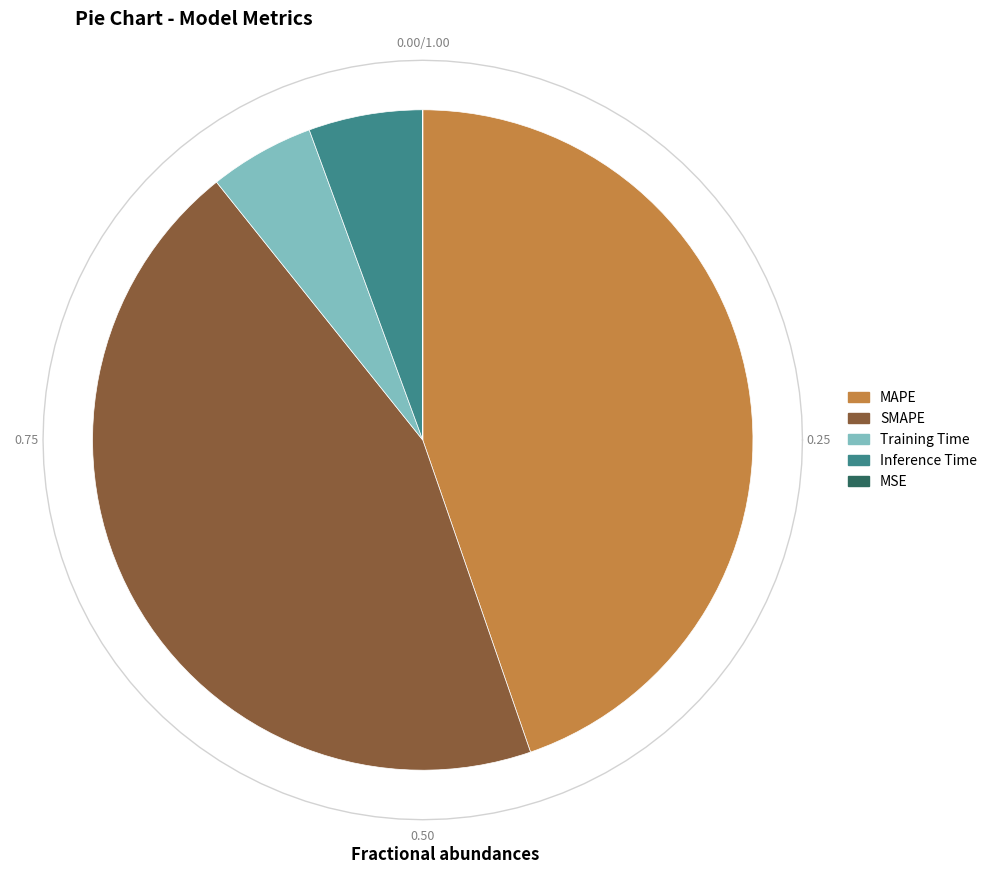

How many slices are in this pie chart?

5